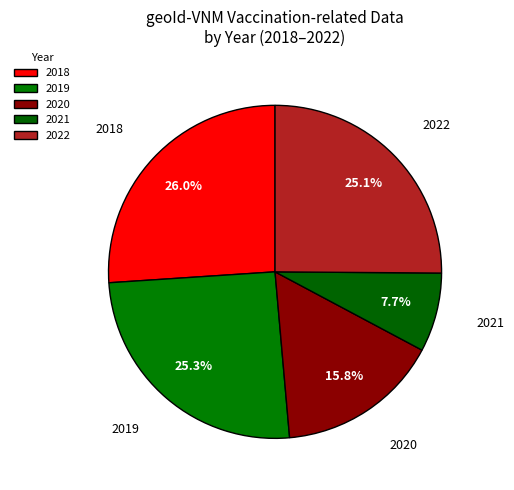

To the nearest percent, what is the difference between the largest and smallest slice percentages?

18%